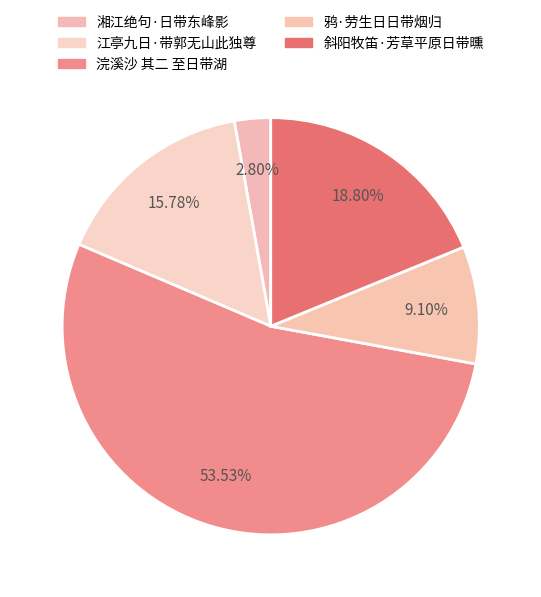

Between 江亭九日·带郭无山此独尊 and 湘江绝句·日带东峰影, which is larger?

江亭九日·带郭无山此独尊